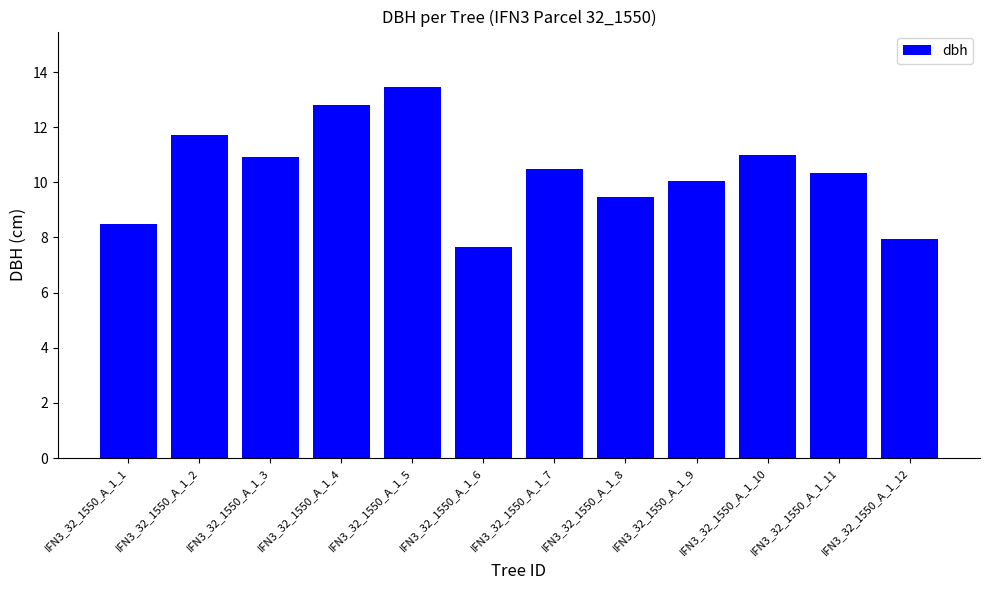

What is the smallest value displayed?

7.7